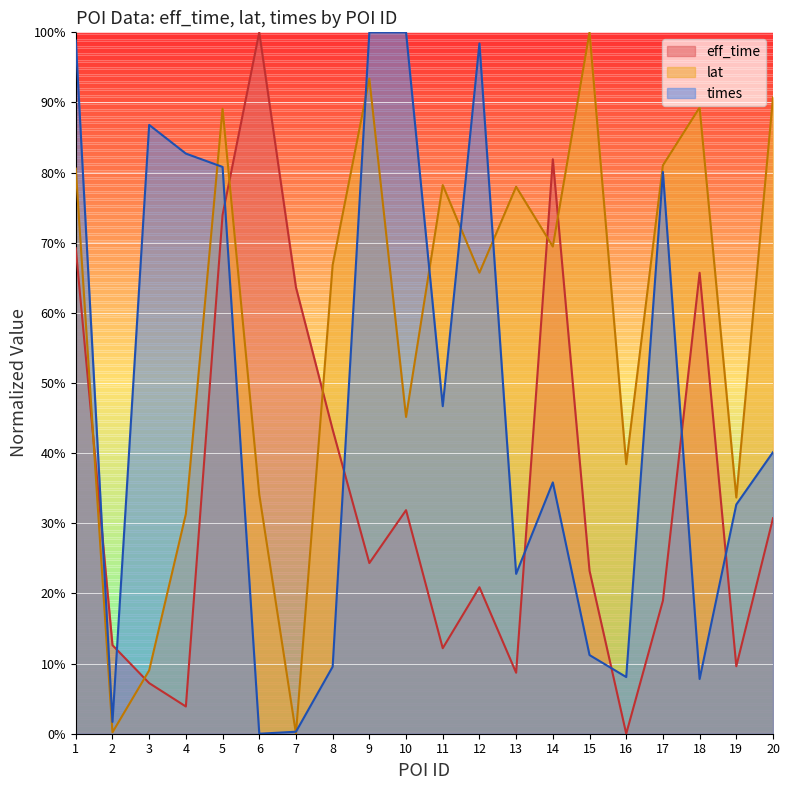

The value of times at 2 is 1.7. True or false?

True